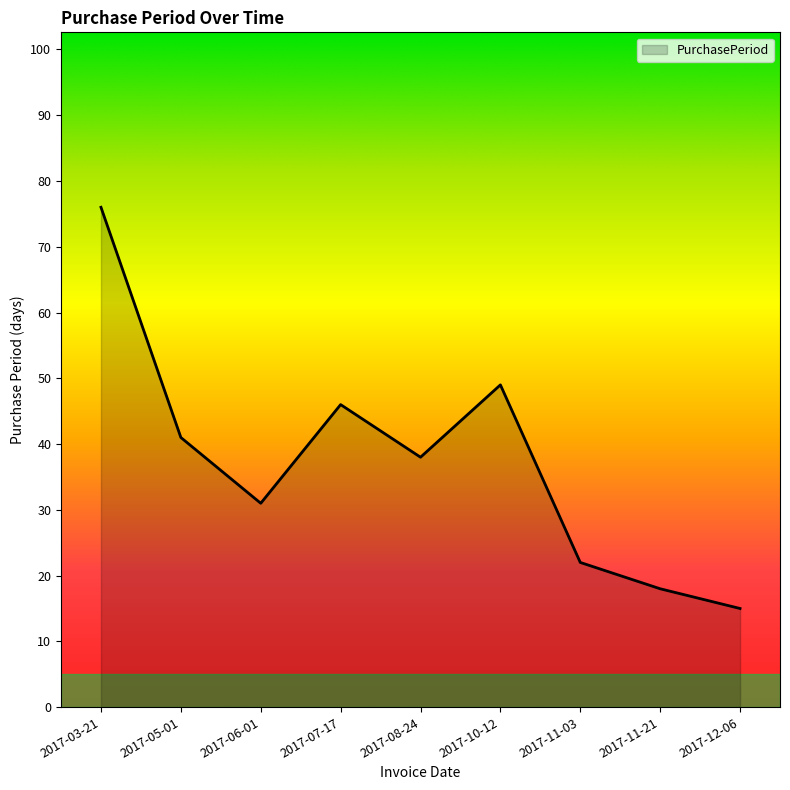

What is the change in value from 2017-08-24 to 2017-12-06?

-23